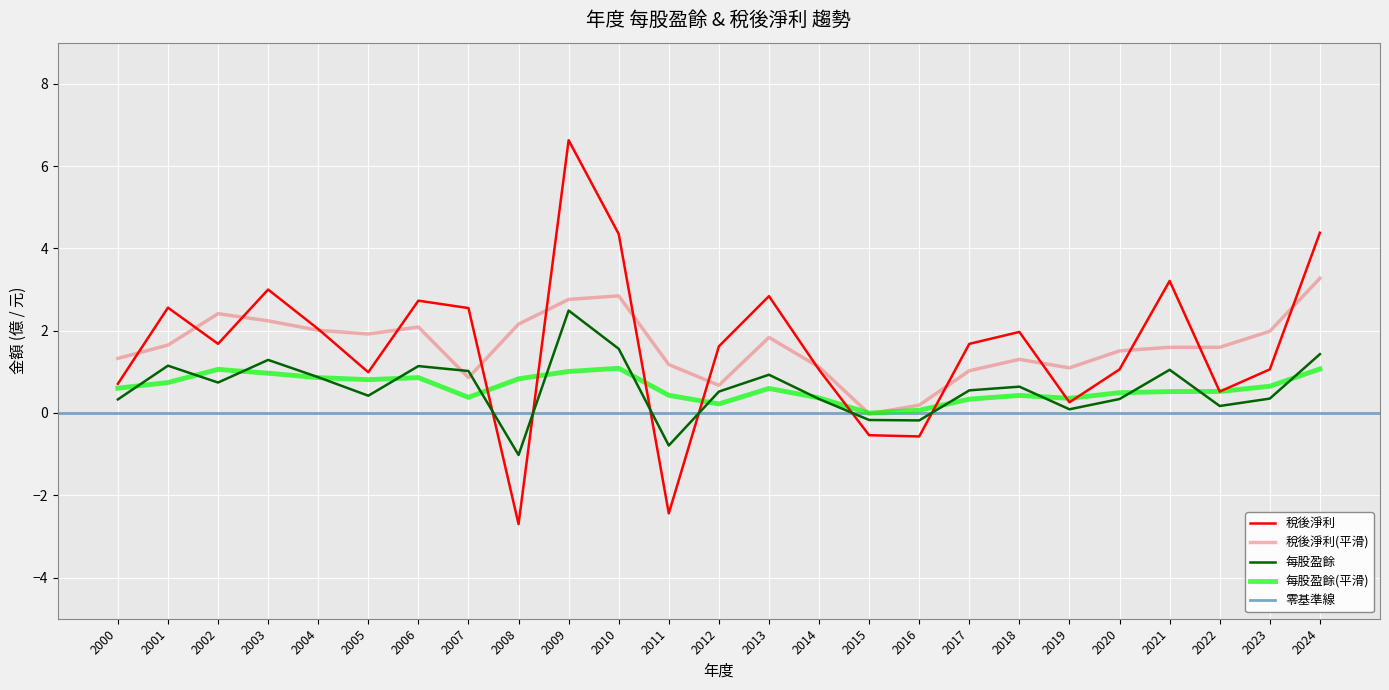

The 每股盈餘 series shows 1.3 at 2003. True or false?

True